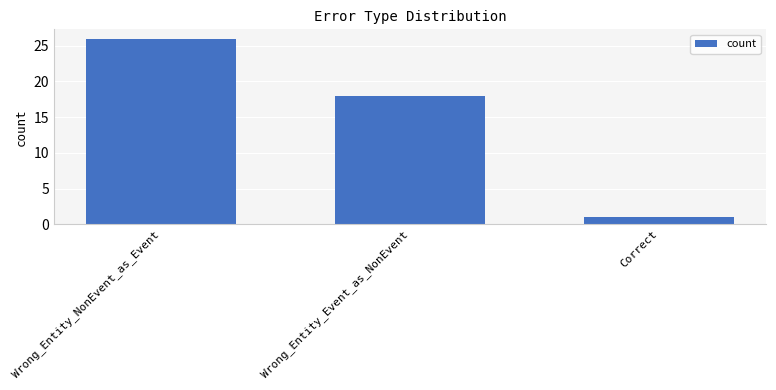

Is it true that the value at Wrong_Entity_Event_as_NonEvent is 18?

True